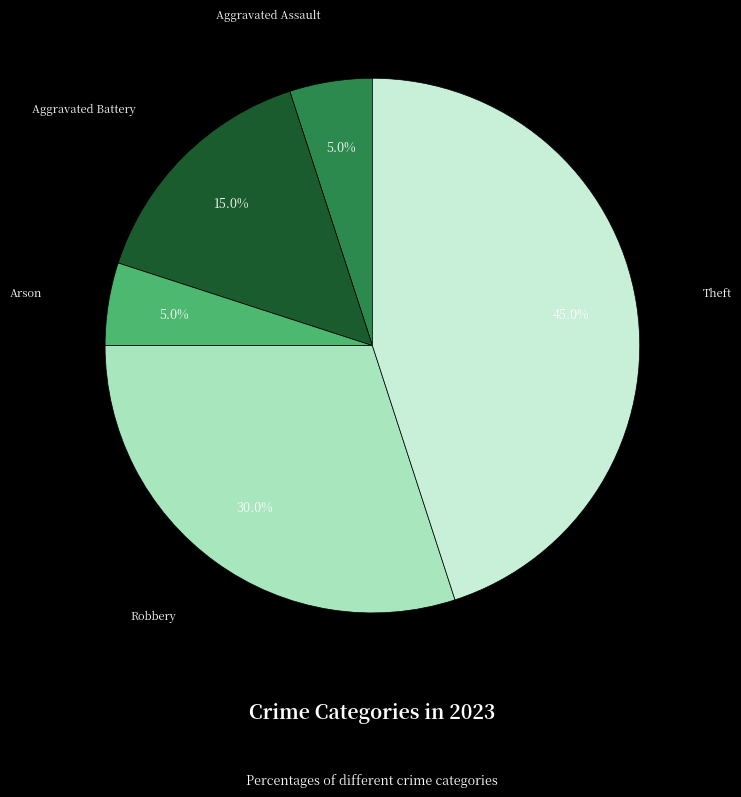

How much of the chart is everything except Aggravated Battery?

85.0%